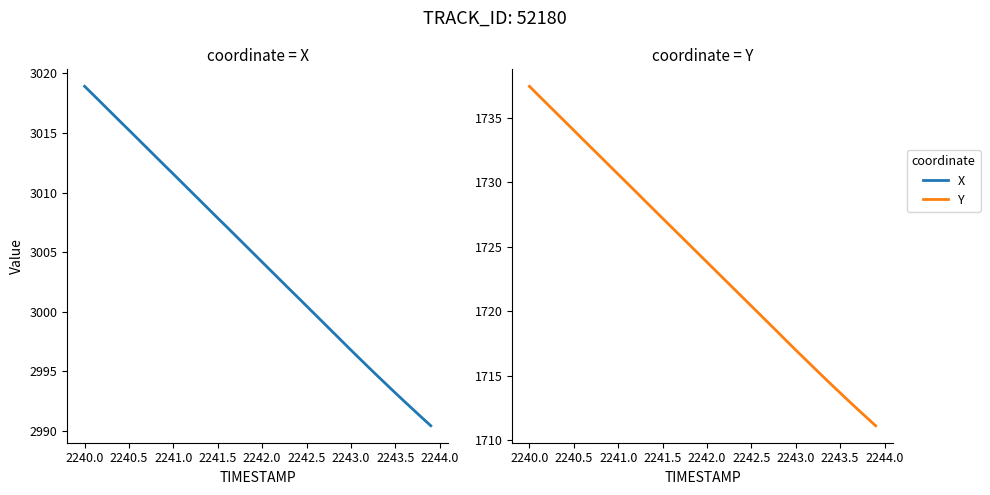

What are all the series names shown in the legend?

X, Y